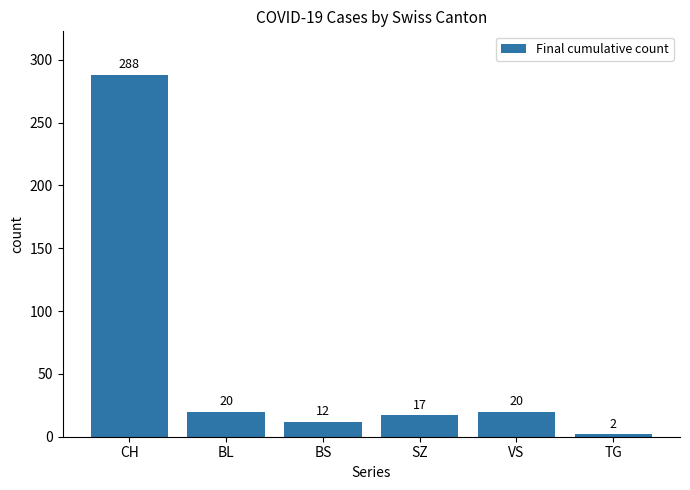

True or false: the data shows 410 at CH.

False